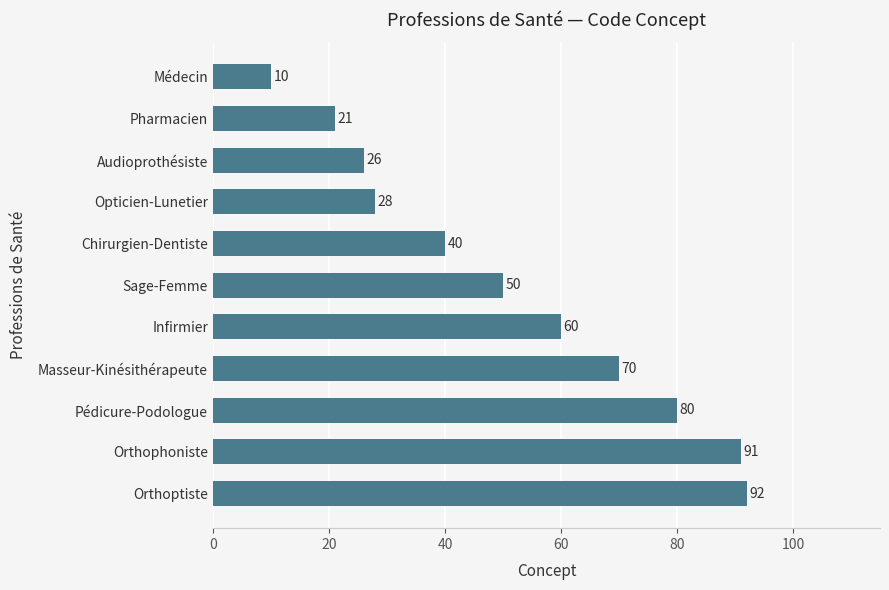

Rank the categories by value from highest to lowest.

Orthoptiste, Orthophoniste, Pédicure-Podologue, Masseur-Kinésithérapeute, Infirmier, Sage-Femme, Chirurgien-Dentiste, Opticien-Lunetier, Audioprothésiste, Pharmacien, Médecin